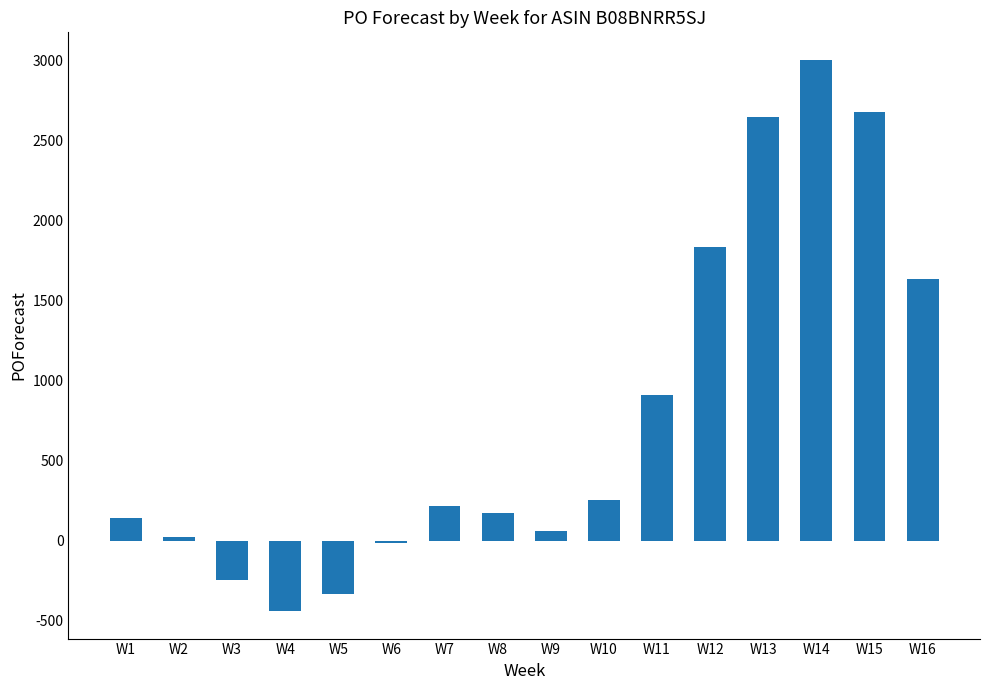

What is the difference between the second highest and minimum values?

3120